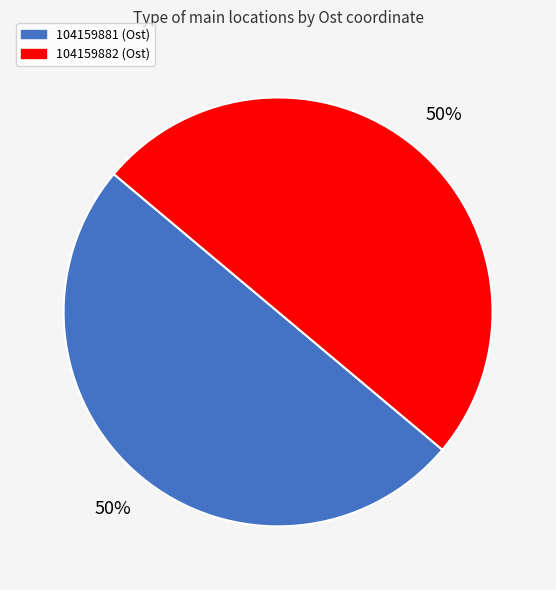

Is the sum of 104159882 and 104159881 greater than half?

Yes